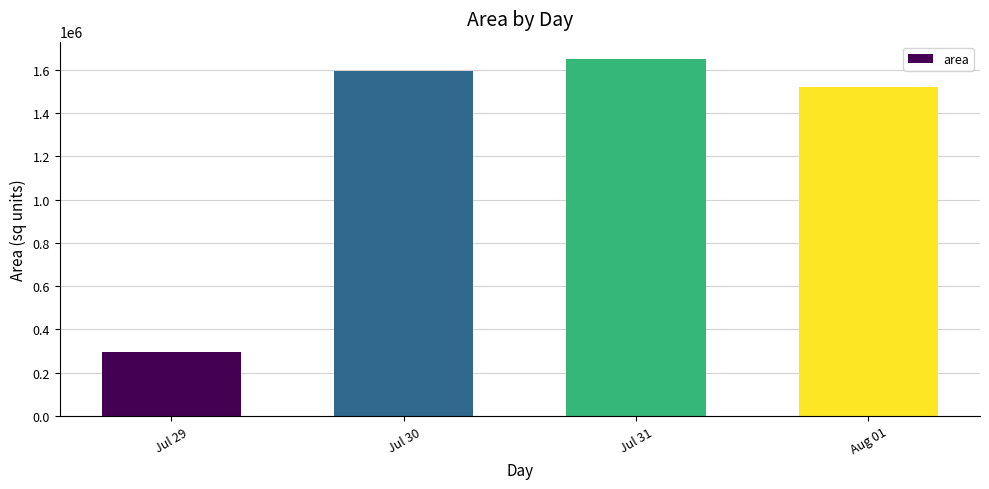

The value at Jul 31 is 601699. True or false?

False